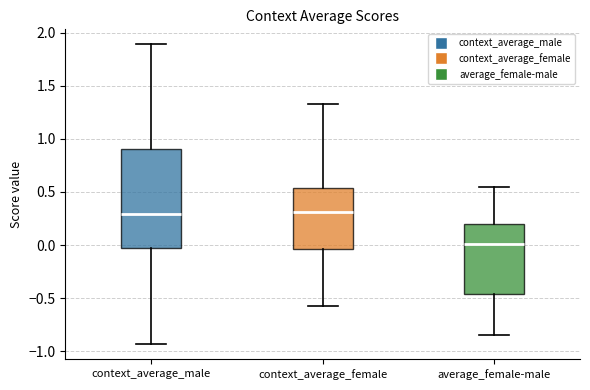

Reading left to right, transcribe this box plot: for each box, give where its median line is, the range the box spans, and where its two whiskers end, as read against the y-axis. The values are not printed on the chart, so give them approximately, as read against the axis.

context_average_male: median 0.30, box 0.00 to 0.90, whiskers -0.95 to 1.90
context_average_female: median 0.30, box -0.05 to 0.55, whiskers -0.60 to 1.35
average_female-male: median 0.00, box -0.45 to 0.20, whiskers -0.85 to 0.55